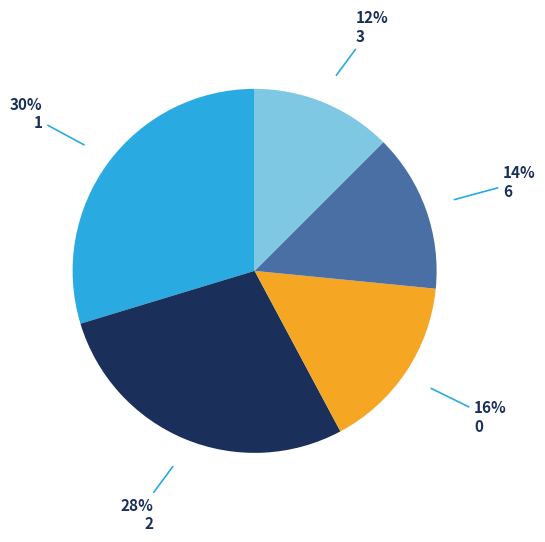

How many slices are in this pie chart?

5